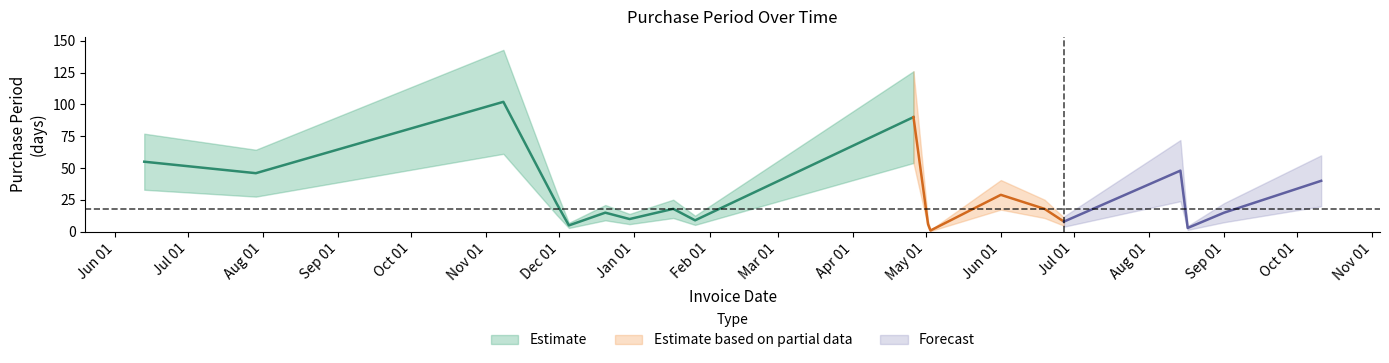

List the labels in order of value, largest first.

2016-11-08, 2017-04-26, 2016-06-13, 2017-08-14, 2016-07-29, 2017-10-11, 2017-06-01, 2016-11-30, 2017-01-17, 2017-06-19, 2016-12-20, 2017-09-01, 2016-12-30, 2017-01-26, 2017-06-27, 2017-05-02, 2016-12-05, 2017-08-17, 2017-05-03